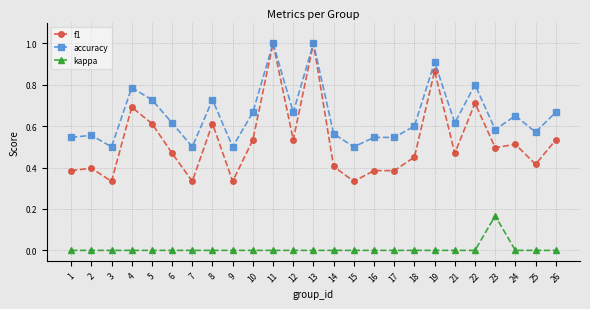

Rank the series by their average value, from lowest to highest.

kappa, f1, accuracy